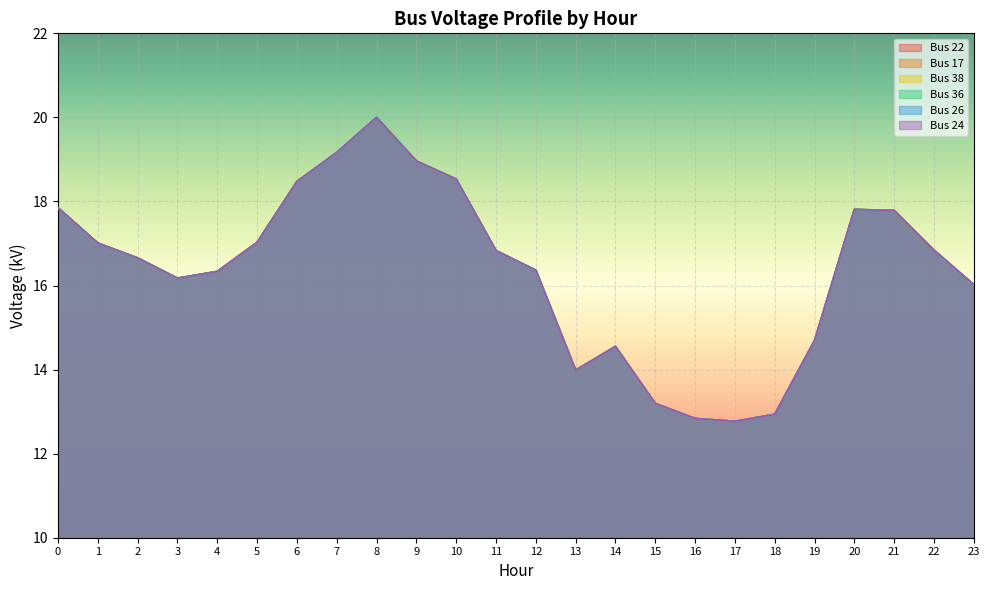

True or false: Bus 36 has a value of 9.9 at 2.

False